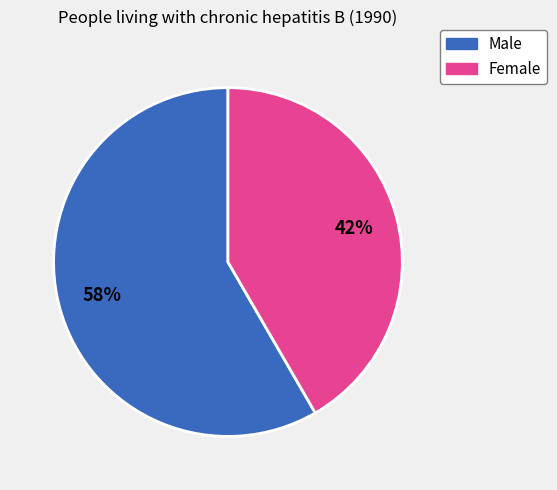

Is there a majority slice in this chart?

Yes